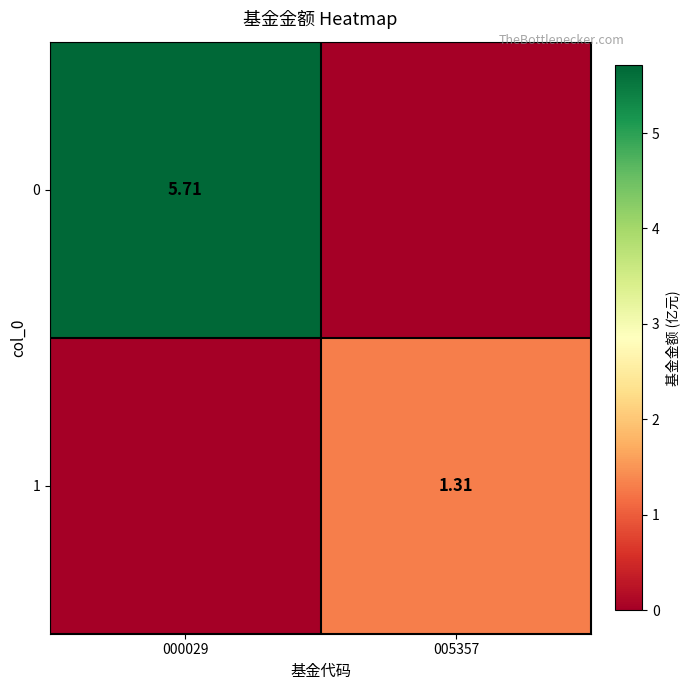

True or false: 1 has a value of 1.3 at 005357.

True